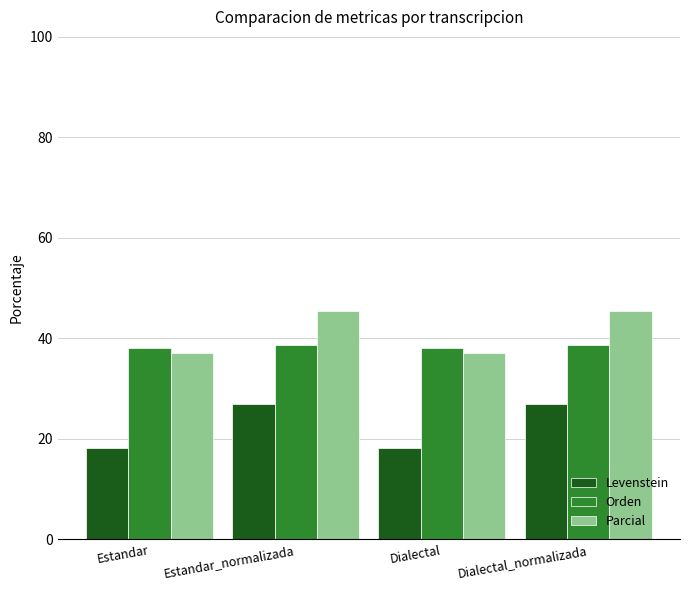

At Estandar_normalizada, list the series in order from largest to smallest.

Parcial, Orden, Levenstein